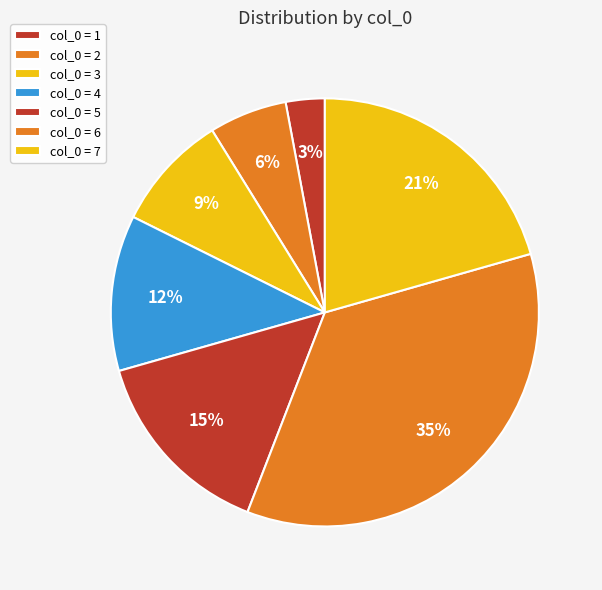

How many slices are in this pie chart?

7